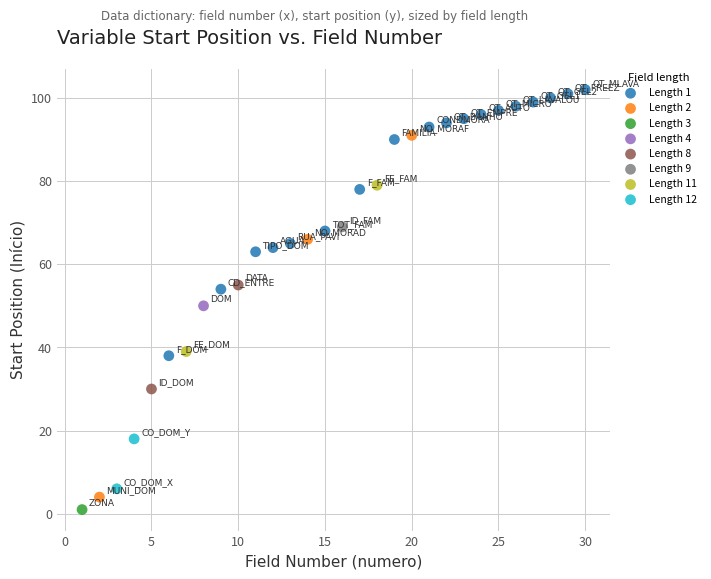

What are all the series names shown in the legend?

Length 1, Length 2, Length 3, Length 4, Length 8, Length 9, Length 11, Length 12